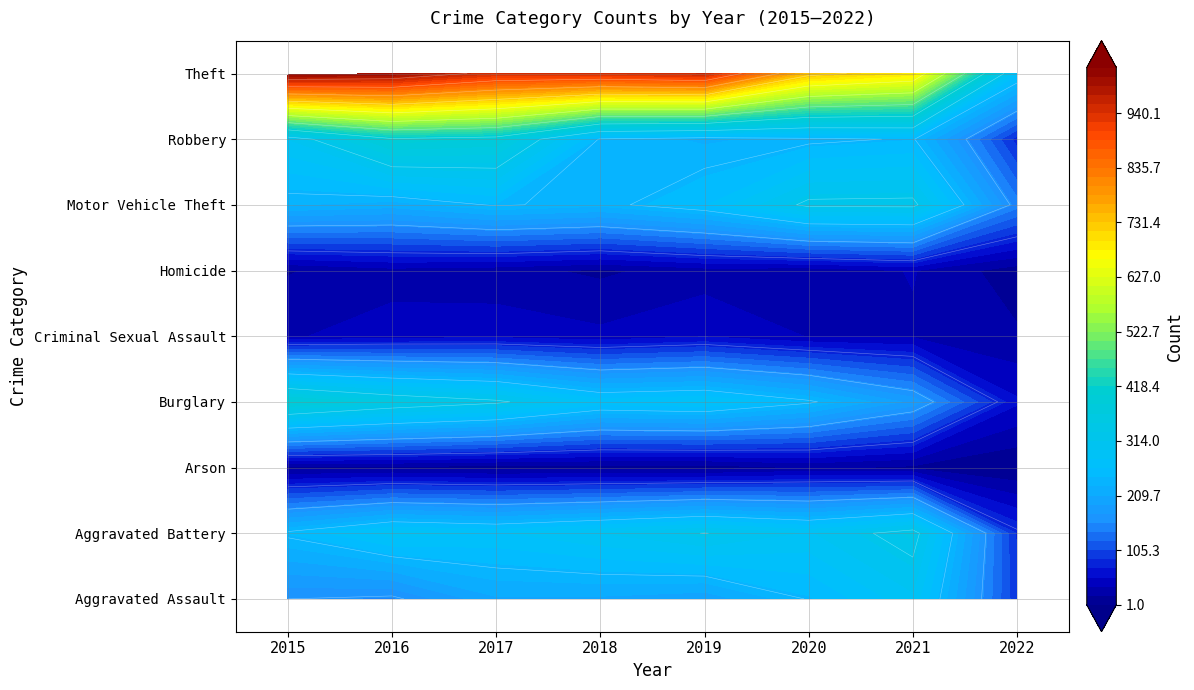

What is the sum of all Aggravated Battery values?

2144